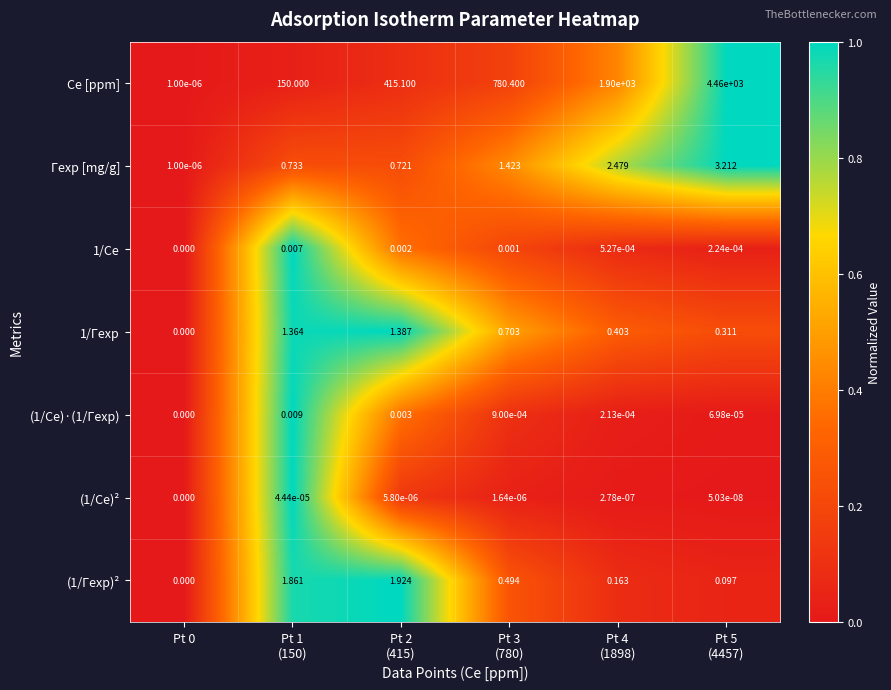

What is the total value across all series at Pt 1
(150)?

154.0